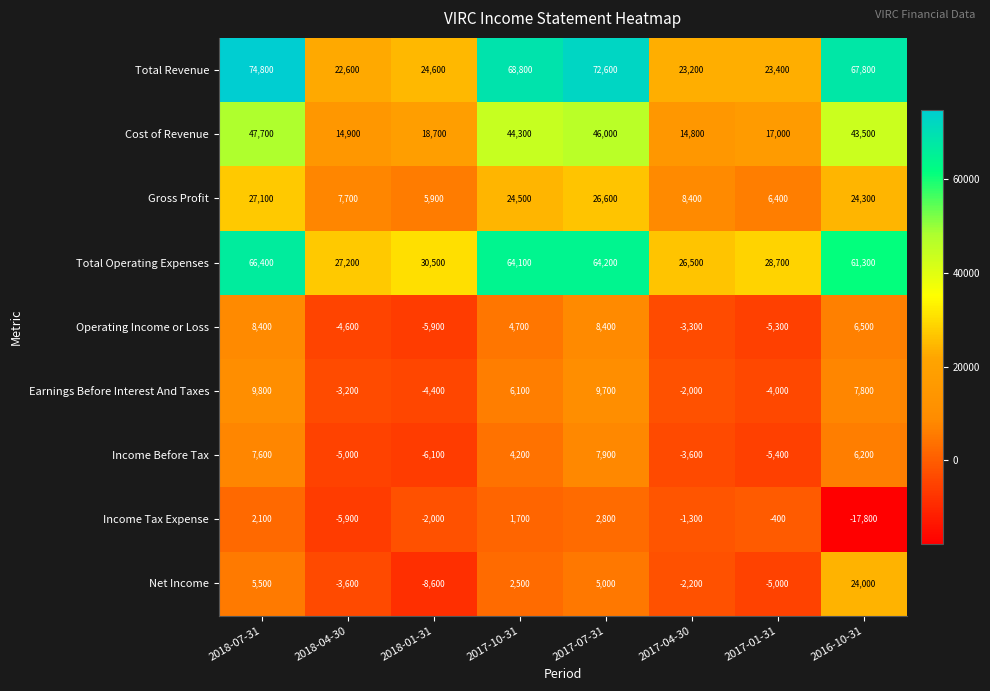

Which category has the highest value across all series?

2018-07-31